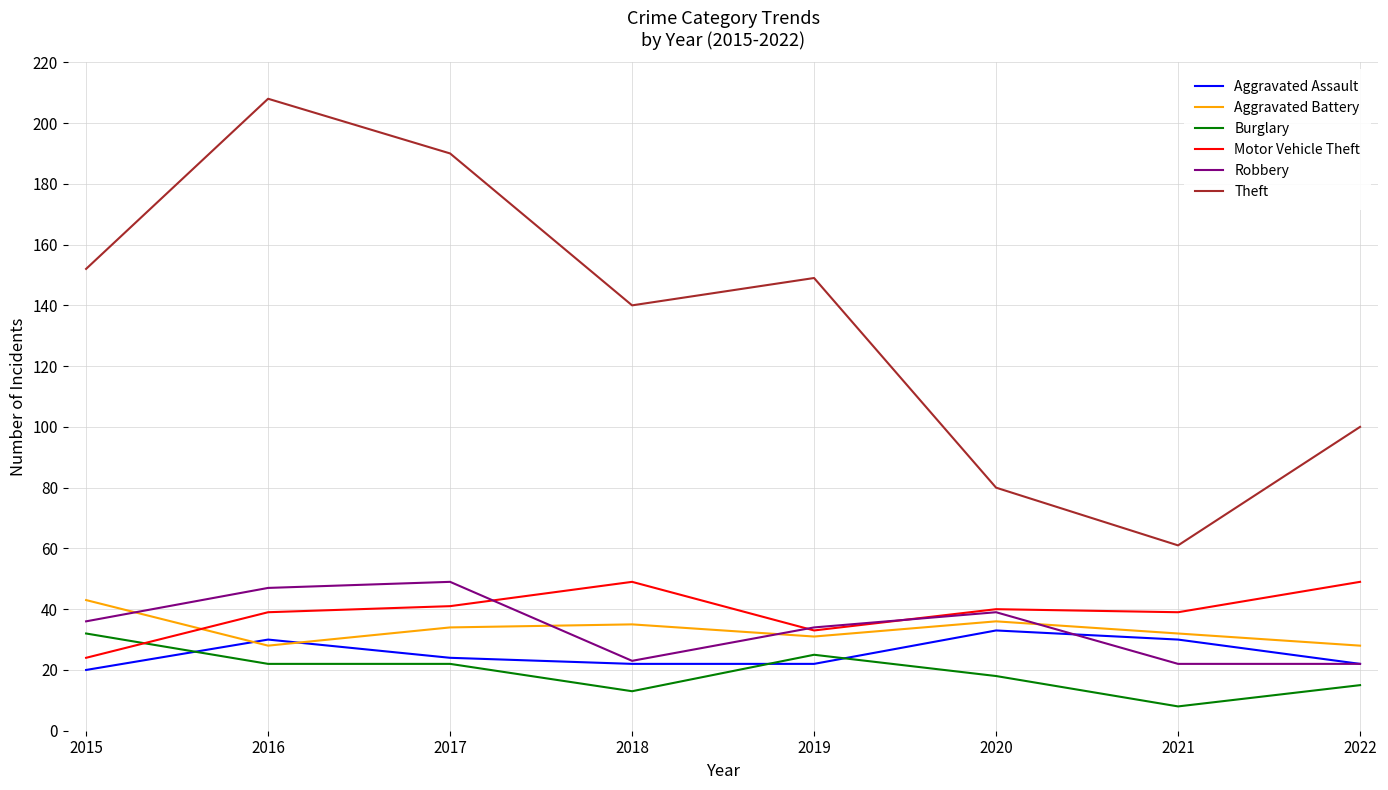

What value does the Burglary series have at 2017?

22